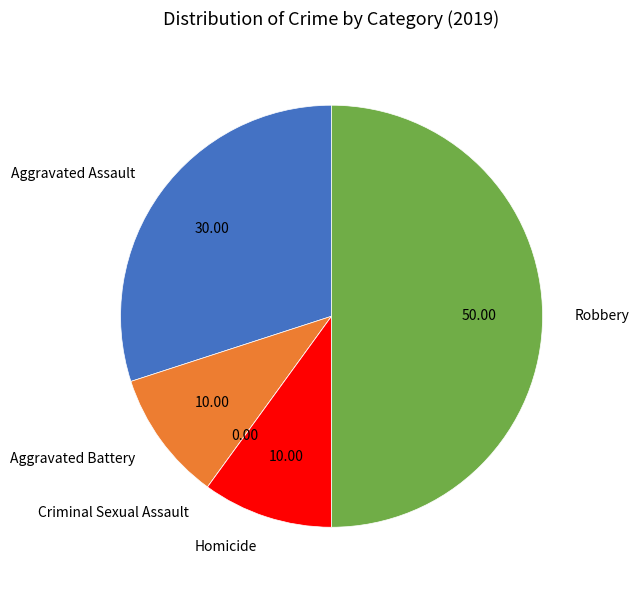

Does Aggravated Battery represent more than half of the total?

No